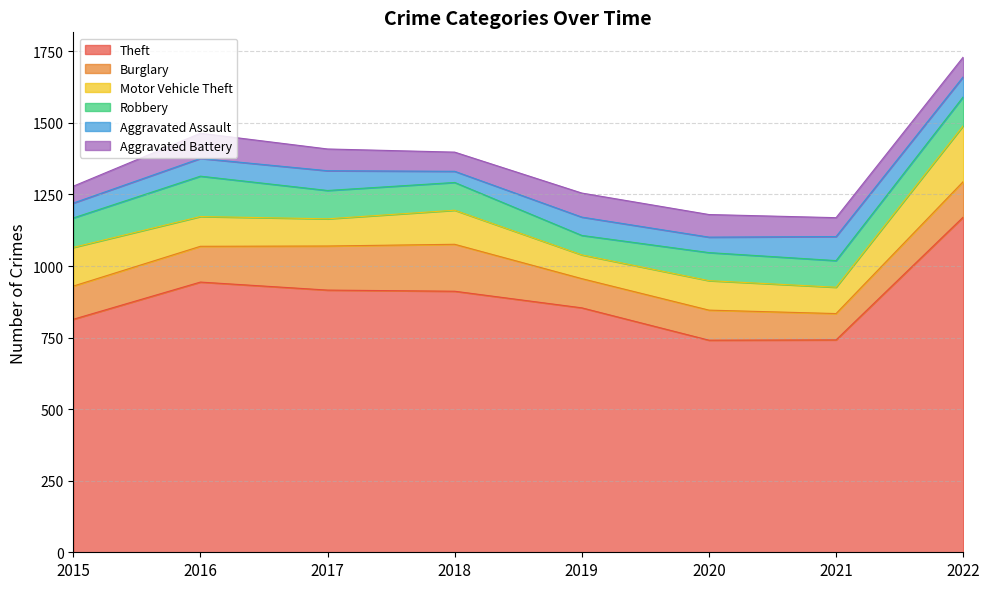

What is the sum of the Burglary values at 2017 and 2016?

279